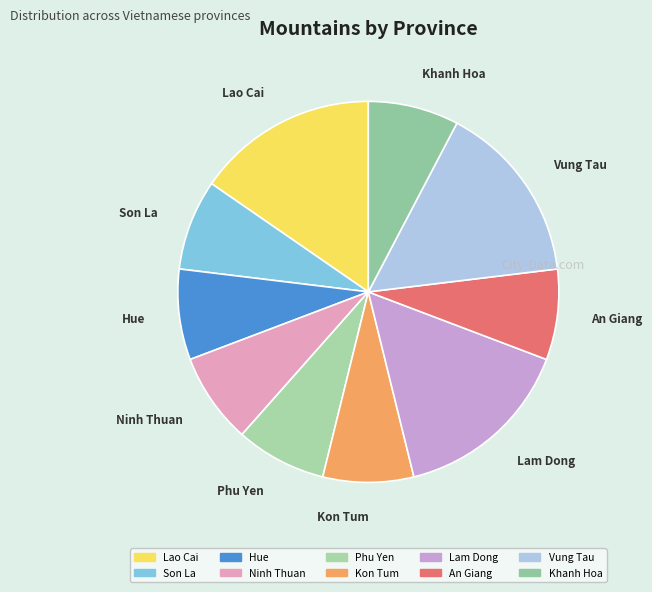

Is it true that Lao Cai is 22% of the pie?

False